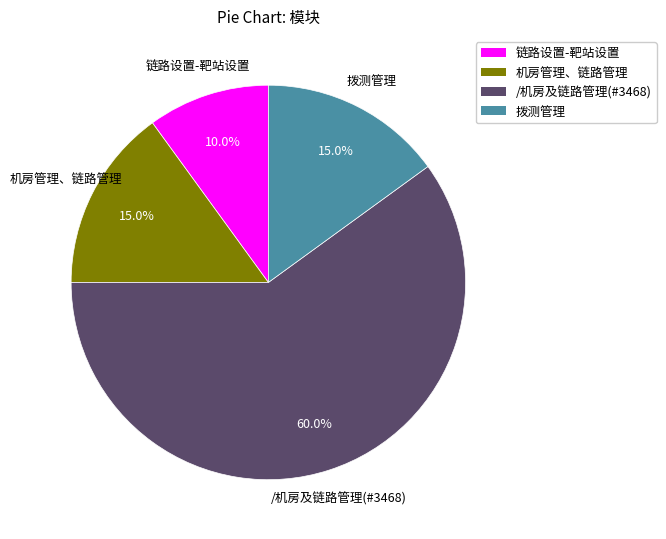

How many segments does this pie chart have?

4